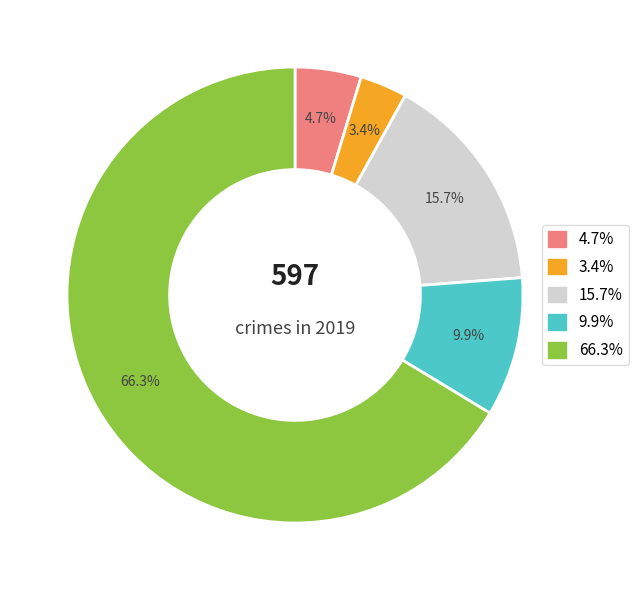

Is there a majority slice in this chart?

Yes